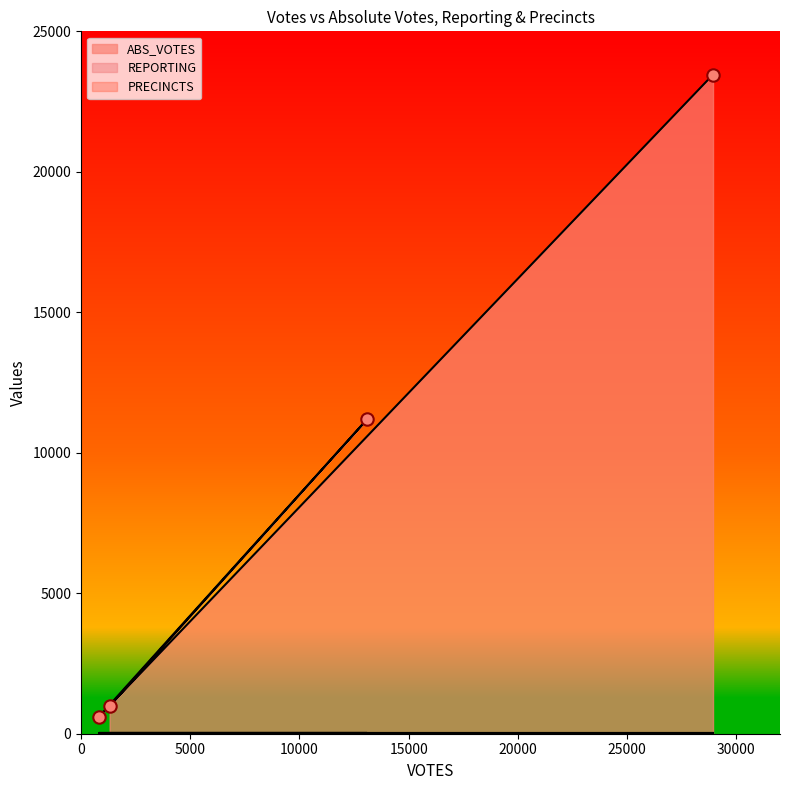

Which series has the widest spread of Y values?

ABS_VOTES